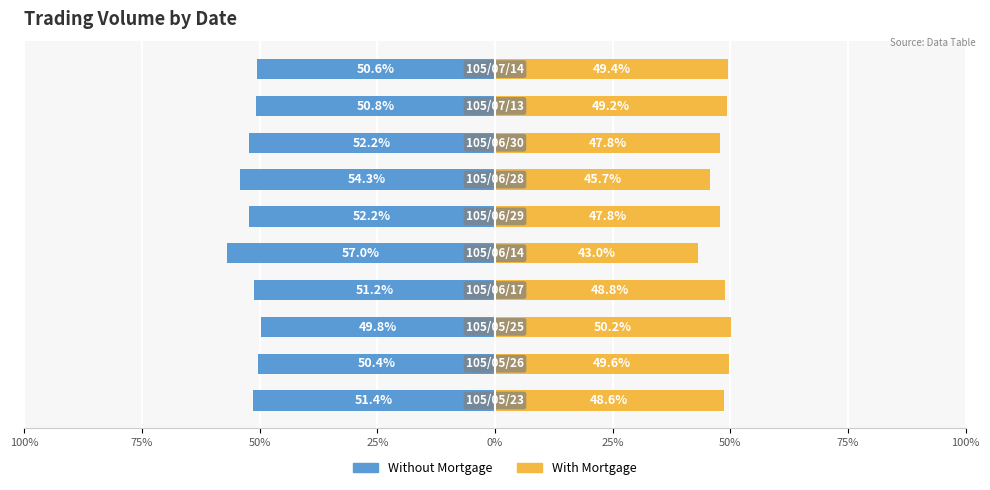

What are all the series names shown in the legend?

Without Mortgage, With Mortgage